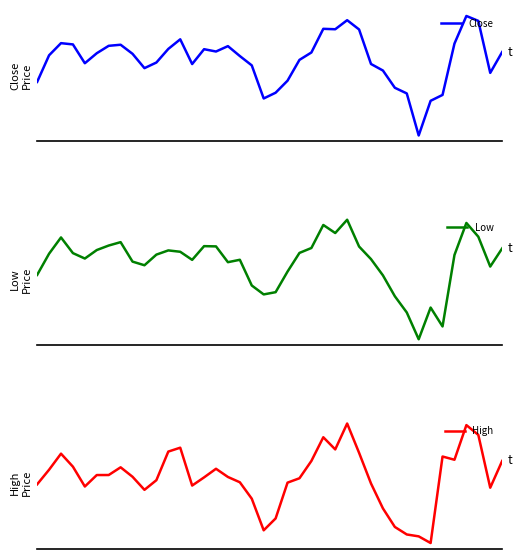

What is the total value across all series at 21?

2268.9